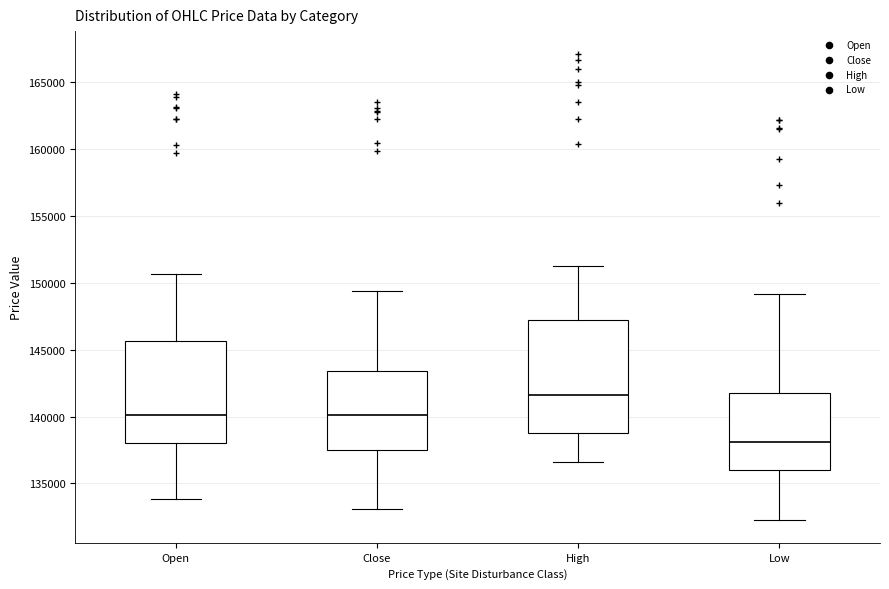

Reading left to right, transcribe this box plot: for each box, give where its median line is, the range the box spans, and where its two whiskers end, as read against the y-axis. The values are not printed on the chart, so give them approximately, as read against the axis.

Open: median 140000, box 138000 to 145500, whiskers 134000 to 150500
Close: median 140000, box 137500 to 143500, whiskers 133000 to 149500
High: median 141500, box 139000 to 147000, whiskers 136500 to 151500
Low: median 138000, box 136000 to 142000, whiskers 132500 to 149000